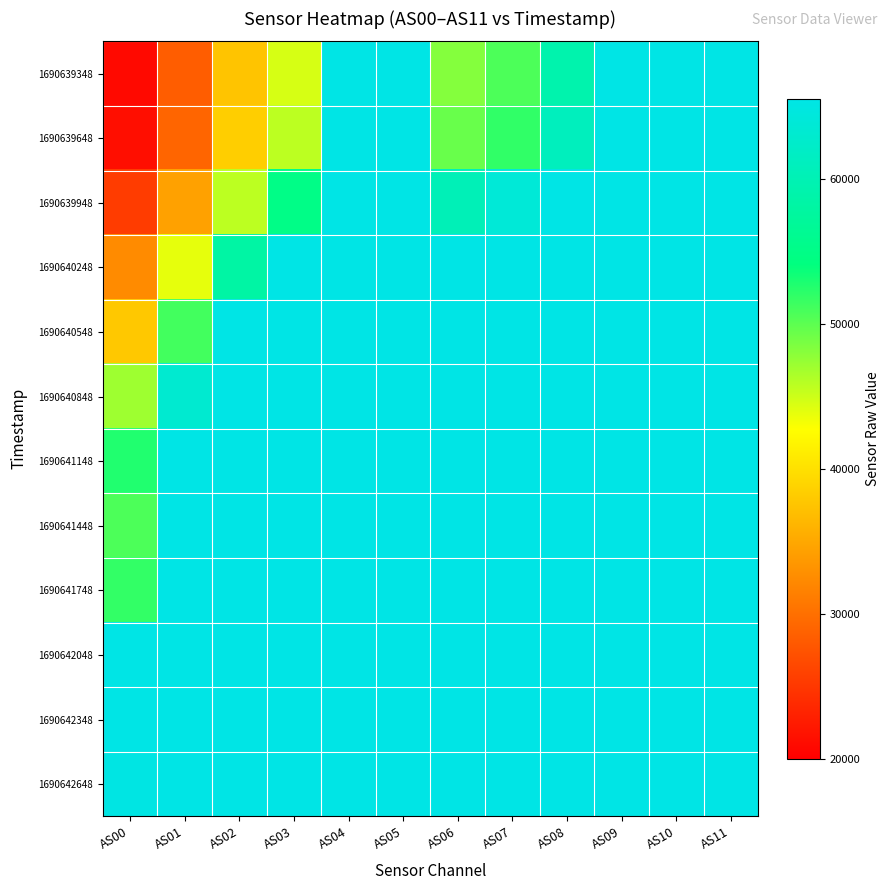

Which series changed the most between AS07 and AS11?

1690639348